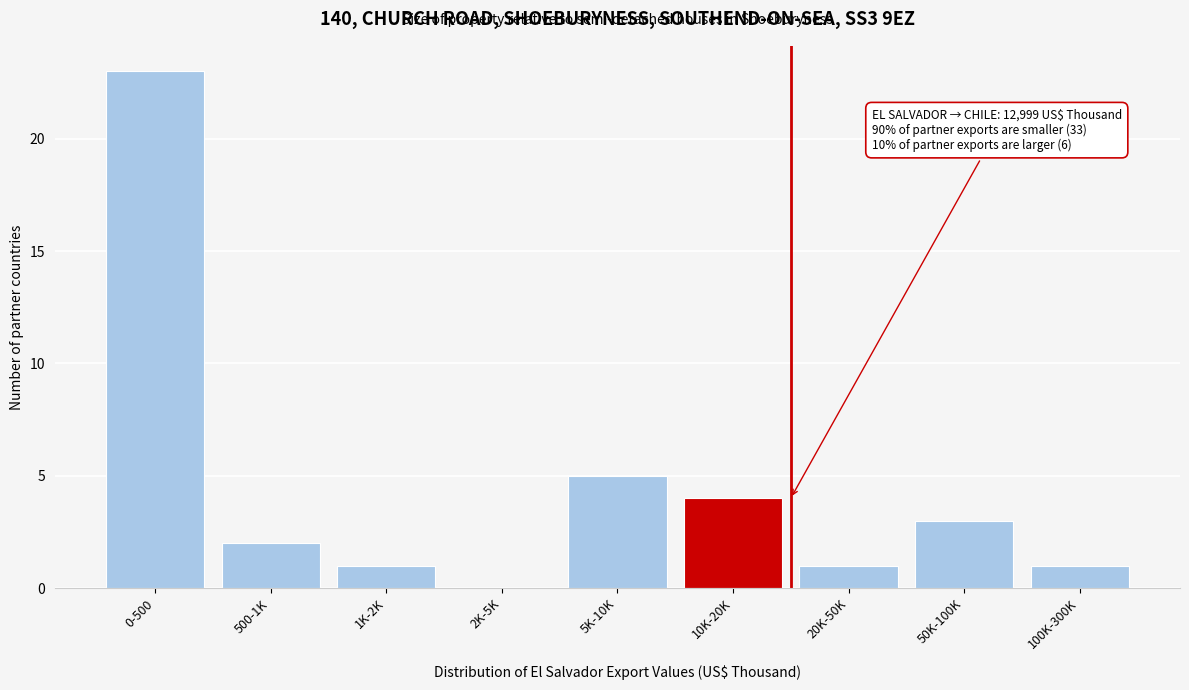

Reading left to right, extract all data points from this chart.

0-500=23	500-1K=2	1K-2K=1	2K-5K=0	5K-10K=5	10K-20K=4	20K-50K=1	50K-100K=3	100K-300K=1